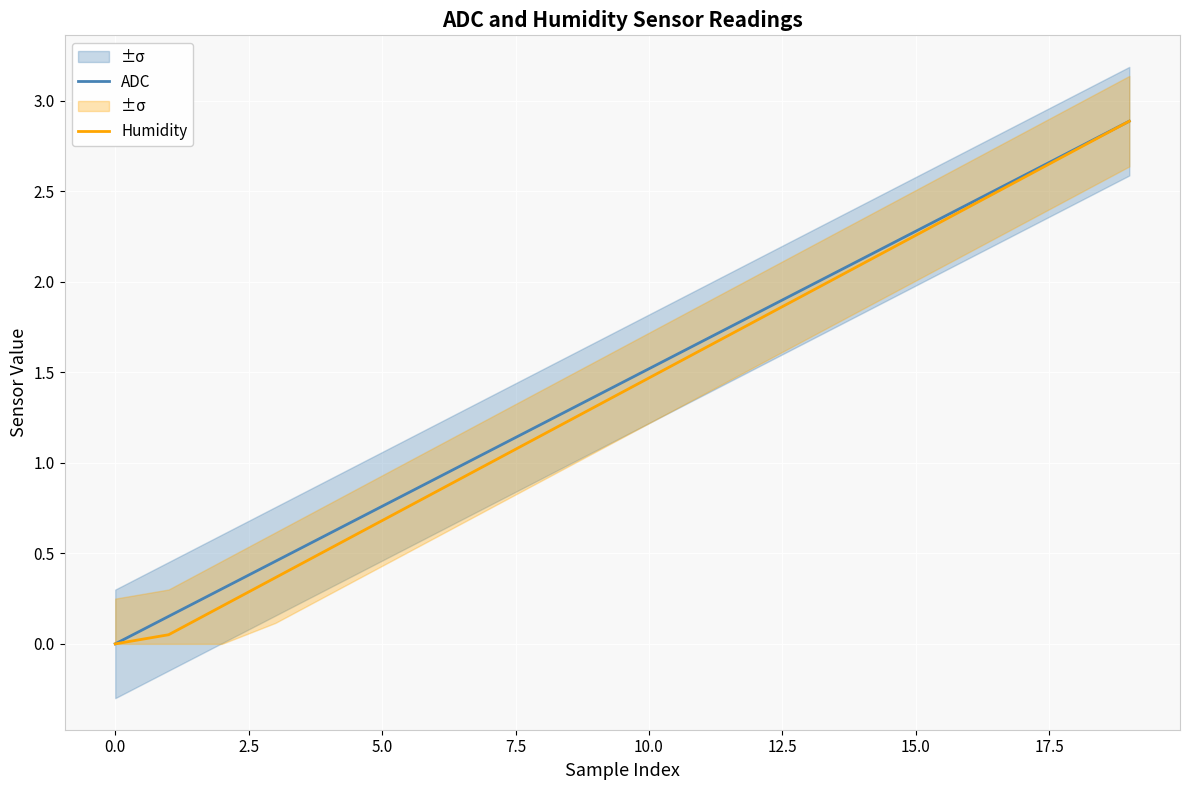

How many values in the Humidity series exceed 1?

12